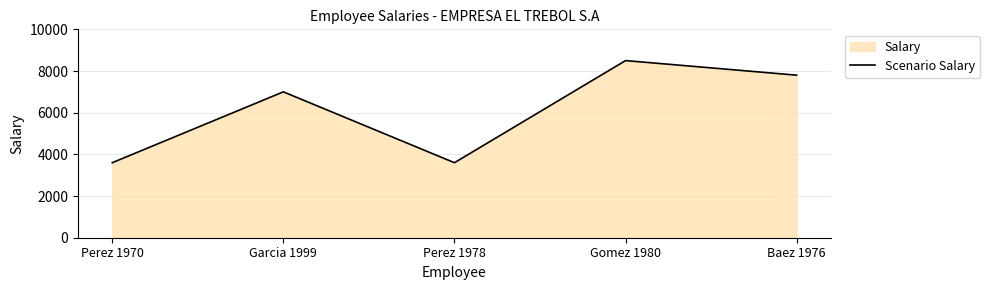

Between Perez 1970 and Gomez 1980, which is larger?

Gomez 1980